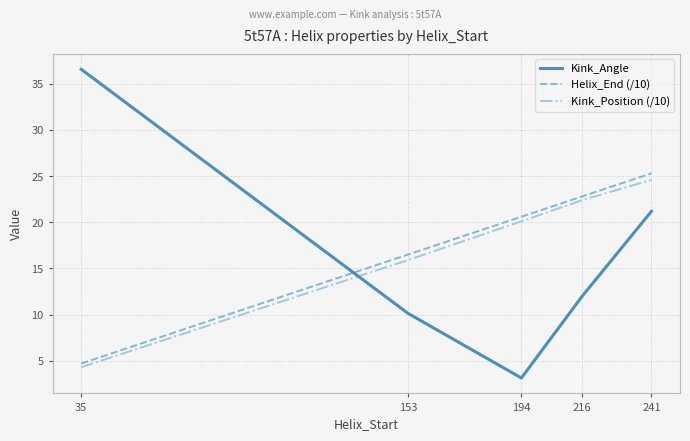

How many lines are shown in the chart?

3